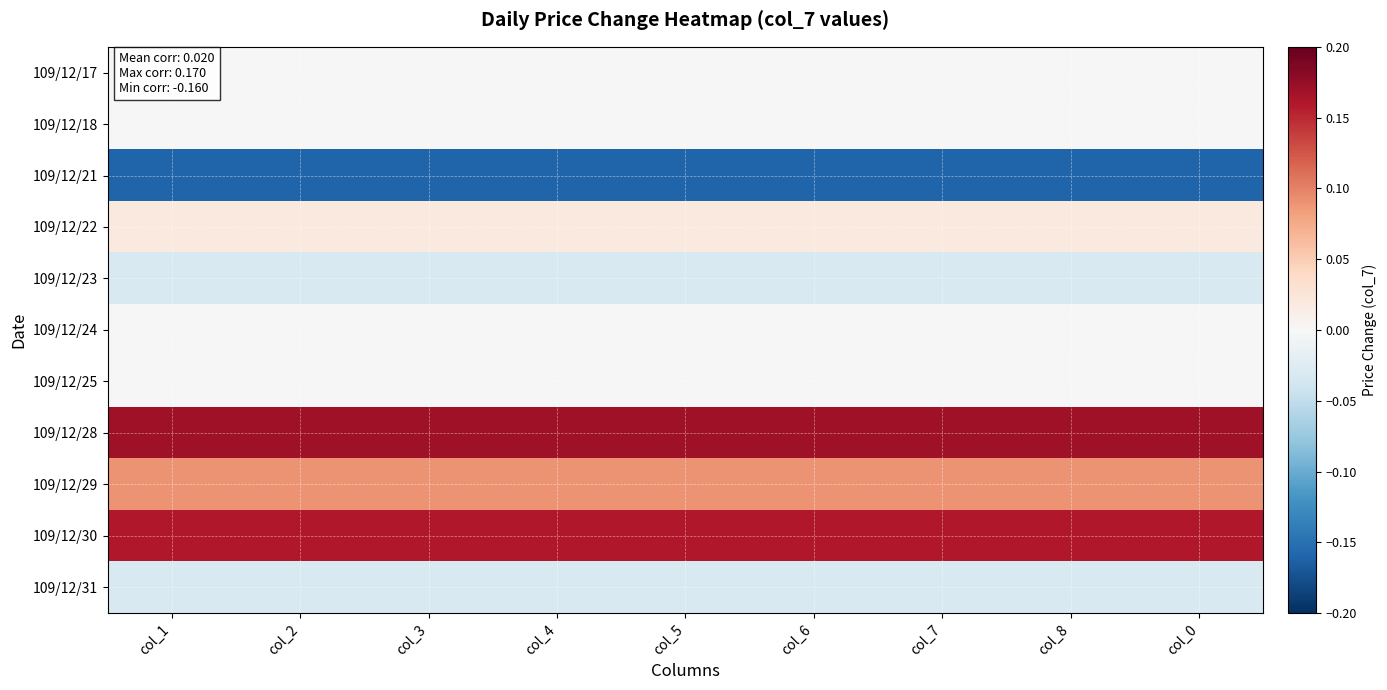

Which series has the largest total across all categories?

109/12/28